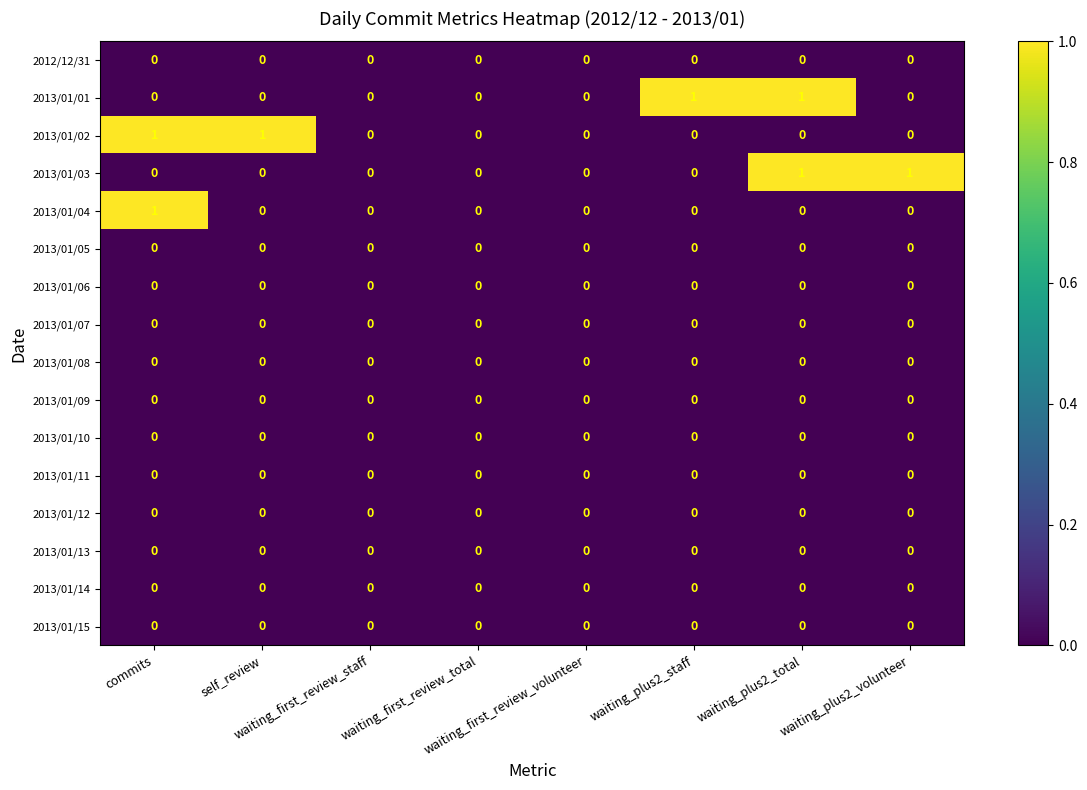

Reading right to left, what are all the values shown in this chart?

2012/12/31: waiting_plus2_volunteer=0	waiting_plus2_total=0	waiting_plus2_staff=0	waiting_first_review_volunteer=0	waiting_first_review_total=0	waiting_first_review_staff=0	self_review=0	commits=0
2013/01/01: waiting_plus2_volunteer=0	waiting_plus2_total=1	waiting_plus2_staff=1	waiting_first_review_volunteer=0	waiting_first_review_total=0	waiting_first_review_staff=0	self_review=0	commits=0
2013/01/02: waiting_plus2_volunteer=0	waiting_plus2_total=0	waiting_plus2_staff=0	waiting_first_review_volunteer=0	waiting_first_review_total=0	waiting_first_review_staff=0	self_review=1	commits=1
2013/01/03: waiting_plus2_volunteer=1	waiting_plus2_total=1	waiting_plus2_staff=0	waiting_first_review_volunteer=0	waiting_first_review_total=0	waiting_first_review_staff=0	self_review=0	commits=0
2013/01/04: waiting_plus2_volunteer=0	waiting_plus2_total=0	waiting_plus2_staff=0	waiting_first_review_volunteer=0	waiting_first_review_total=0	waiting_first_review_staff=0	self_review=0	commits=1
2013/01/05: waiting_plus2_volunteer=0	waiting_plus2_total=0	waiting_plus2_staff=0	waiting_first_review_volunteer=0	waiting_first_review_total=0	waiting_first_review_staff=0	self_review=0	commits=0
2013/01/06: waiting_plus2_volunteer=0	waiting_plus2_total=0	waiting_plus2_staff=0	waiting_first_review_volunteer=0	waiting_first_review_total=0	waiting_first_review_staff=0	self_review=0	commits=0
2013/01/07: waiting_plus2_volunteer=0	waiting_plus2_total=0	waiting_plus2_staff=0	waiting_first_review_volunteer=0	waiting_first_review_total=0	waiting_first_review_staff=0	self_review=0	commits=0
2013/01/08: waiting_plus2_volunteer=0	waiting_plus2_total=0	waiting_plus2_staff=0	waiting_first_review_volunteer=0	waiting_first_review_total=0	waiting_first_review_staff=0	self_review=0	commits=0
2013/01/09: waiting_plus2_volunteer=0	waiting_plus2_total=0	waiting_plus2_staff=0	waiting_first_review_volunteer=0	waiting_first_review_total=0	waiting_first_review_staff=0	self_review=0	commits=0
2013/01/10: waiting_plus2_volunteer=0	waiting_plus2_total=0	waiting_plus2_staff=0	waiting_first_review_volunteer=0	waiting_first_review_total=0	waiting_first_review_staff=0	self_review=0	commits=0
2013/01/11: waiting_plus2_volunteer=0	waiting_plus2_total=0	waiting_plus2_staff=0	waiting_first_review_volunteer=0	waiting_first_review_total=0	waiting_first_review_staff=0	self_review=0	commits=0
2013/01/12: waiting_plus2_volunteer=0	waiting_plus2_total=0	waiting_plus2_staff=0	waiting_first_review_volunteer=0	waiting_first_review_total=0	waiting_first_review_staff=0	self_review=0	commits=0
2013/01/13: waiting_plus2_volunteer=0	waiting_plus2_total=0	waiting_plus2_staff=0	waiting_first_review_volunteer=0	waiting_first_review_total=0	waiting_first_review_staff=0	self_review=0	commits=0
2013/01/14: waiting_plus2_volunteer=0	waiting_plus2_total=0	waiting_plus2_staff=0	waiting_first_review_volunteer=0	waiting_first_review_total=0	waiting_first_review_staff=0	self_review=0	commits=0
2013/01/15: waiting_plus2_volunteer=0	waiting_plus2_total=0	waiting_plus2_staff=0	waiting_first_review_volunteer=0	waiting_first_review_total=0	waiting_first_review_staff=0	self_review=0	commits=0